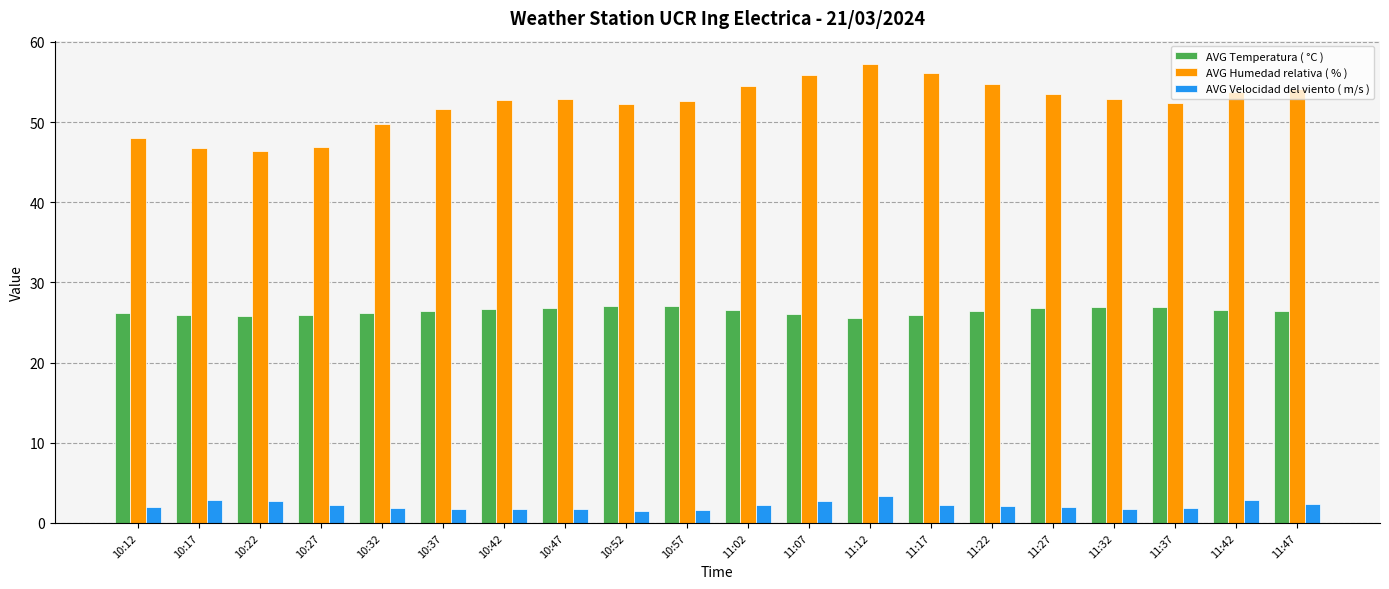

What is the difference between the maximum and minimum values in the AVG Temperatura ( °C ) series?

1.5